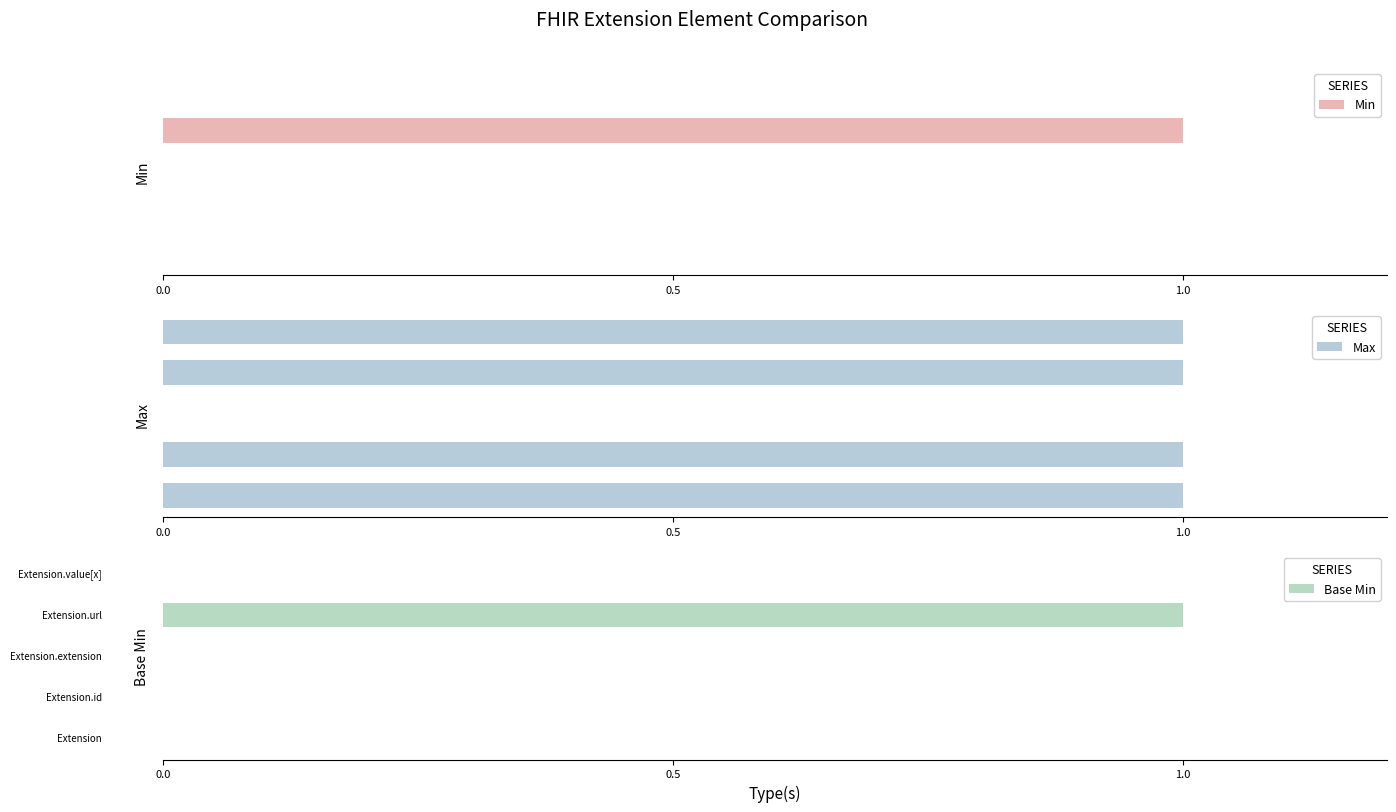

Which series has the largest total across all categories?

Max